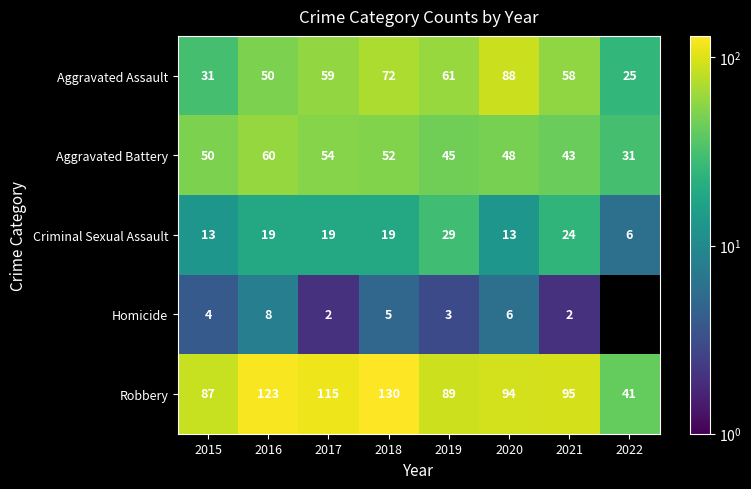

What is the average value of the Aggravated Battery series?

48